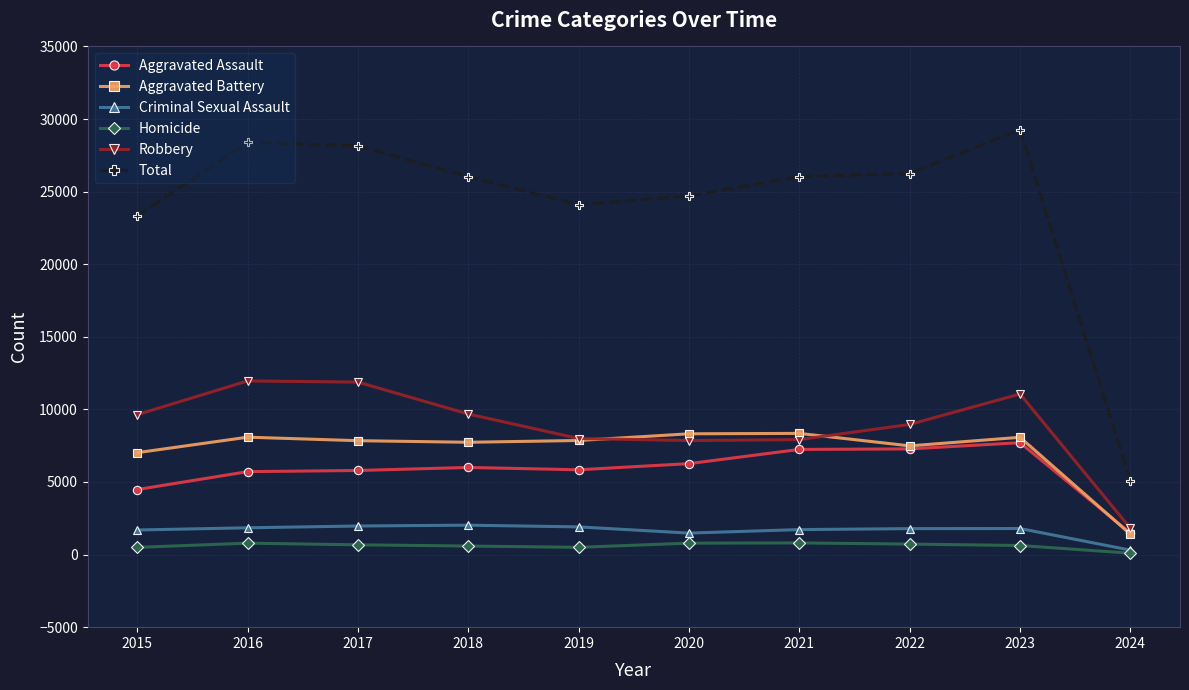

What is the difference between the maximum and minimum values in the Total series?

24163